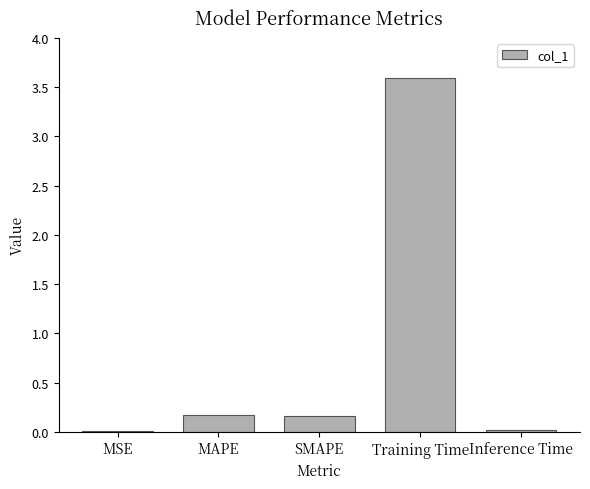

What value does the data have at Training Time?

3.6